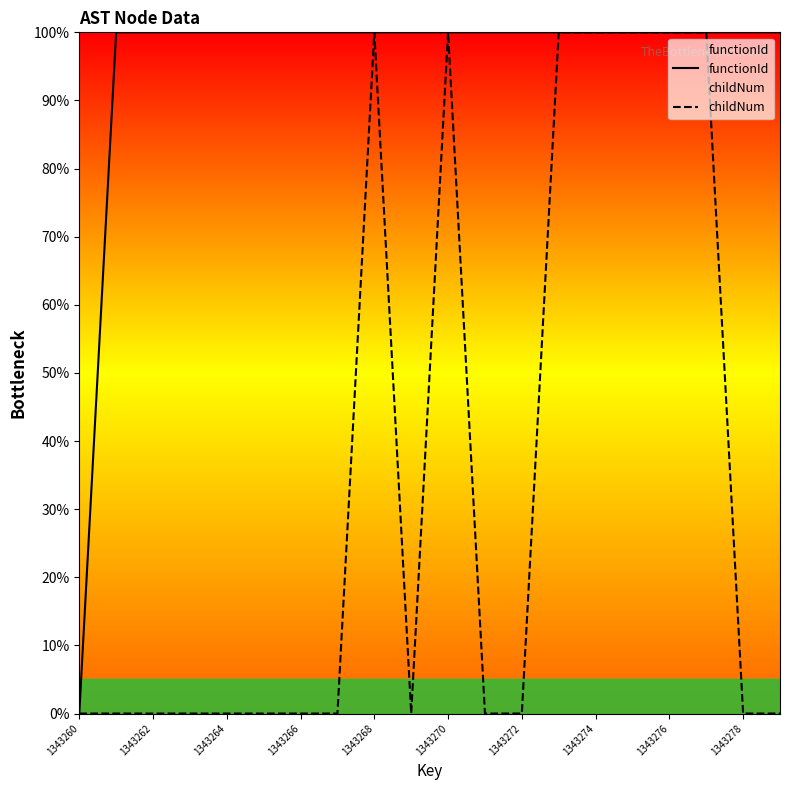

The childNum series shows 0 at 1343278. True or false?

True